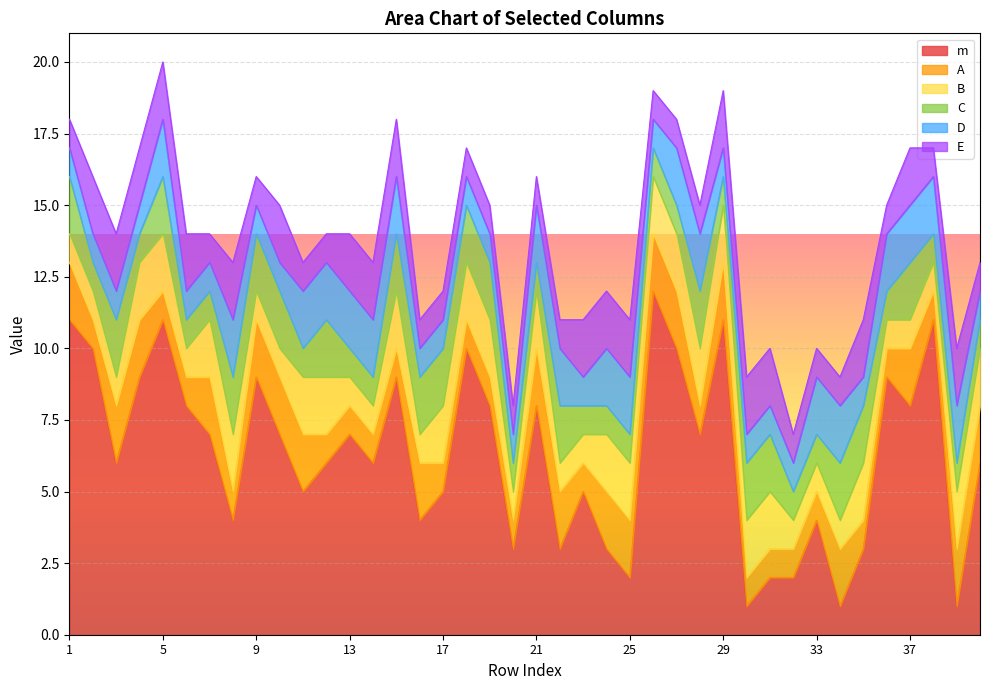

The value of E at 27 is 1. True or false?

False